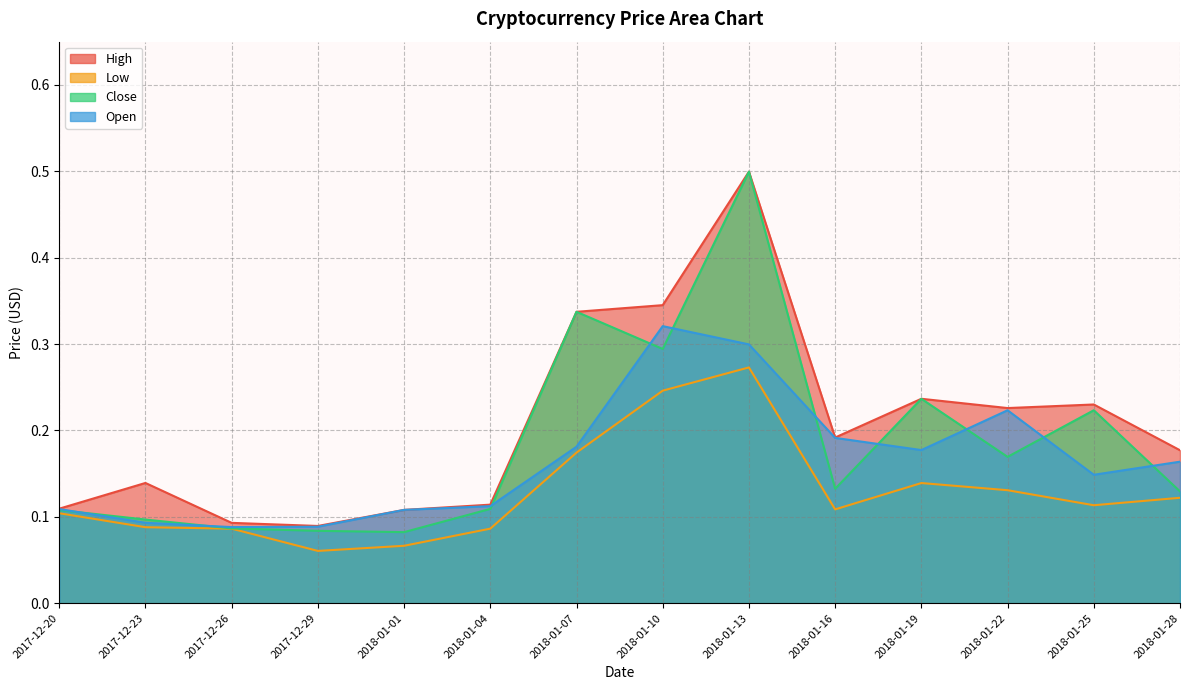

Count the High values in the range 0 to 1.

14